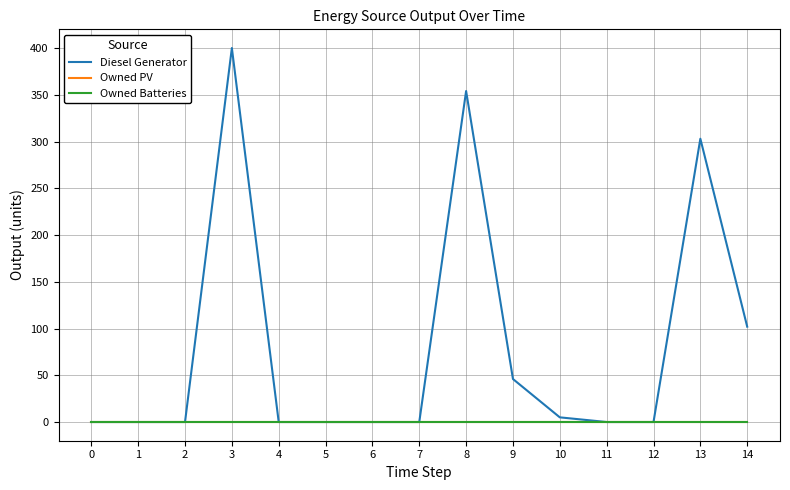

What is the difference between the second highest and second lowest values in the Diesel Generator series?

354